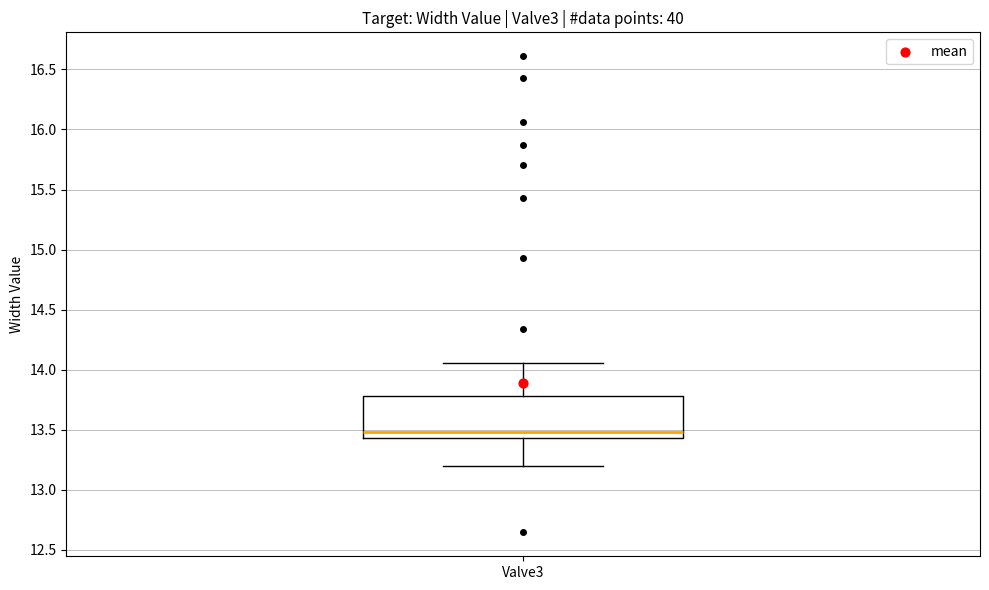

Transcribe this box plot: give where the median line is, the range the box spans, and where the two whiskers end, as read against the y-axis. The values are not printed on the chart, so give them approximately, as read against the axis.

median 13.50, box 13.45 to 13.80, whiskers 13.20 to 14.05